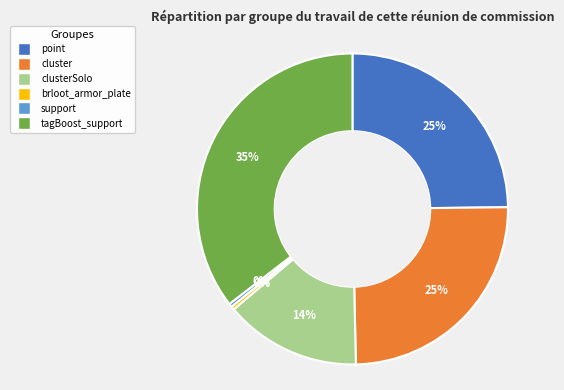

Does any single category account for the majority?

No